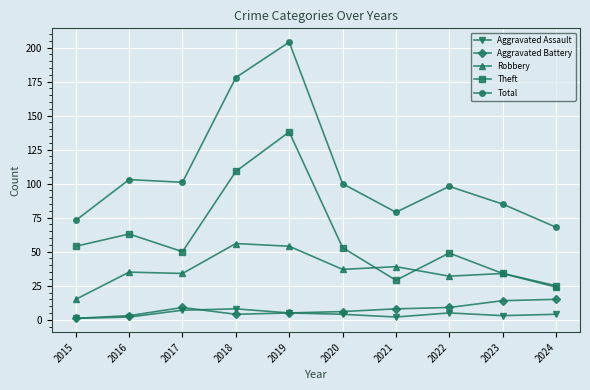

What is the difference between the Aggravated Assault values at 2017 and 2018?

1